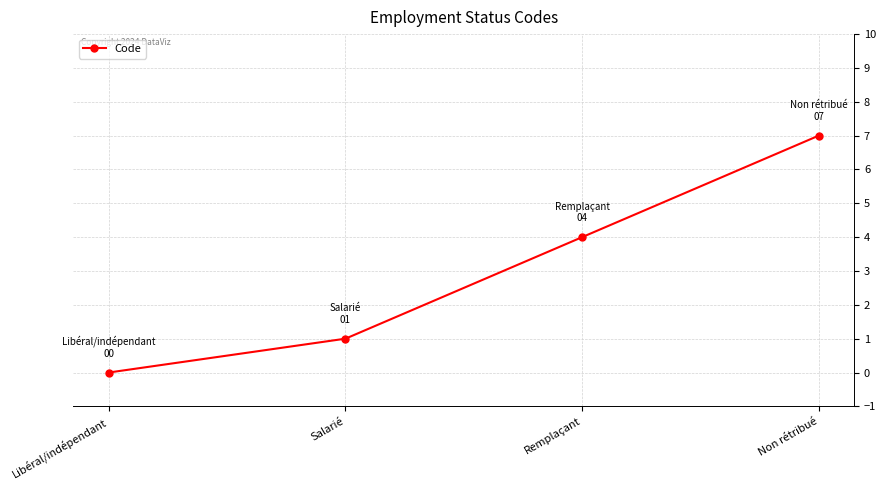

The chart shows a value of 4 at Libéral/indépendant. True or false?

False